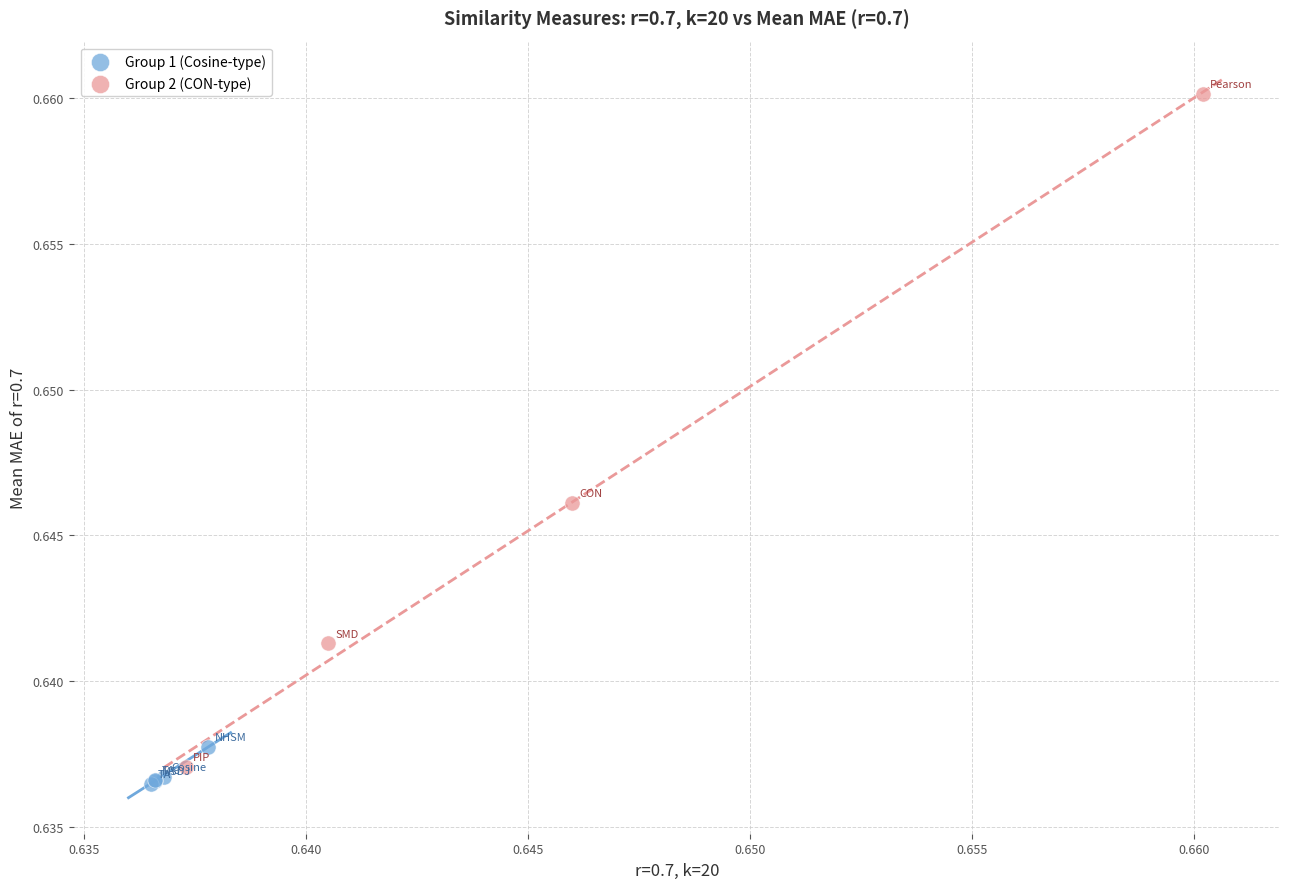

What are all the series names shown in the legend?

Group 1 (Cosine-type), Group 2 (CON-type)